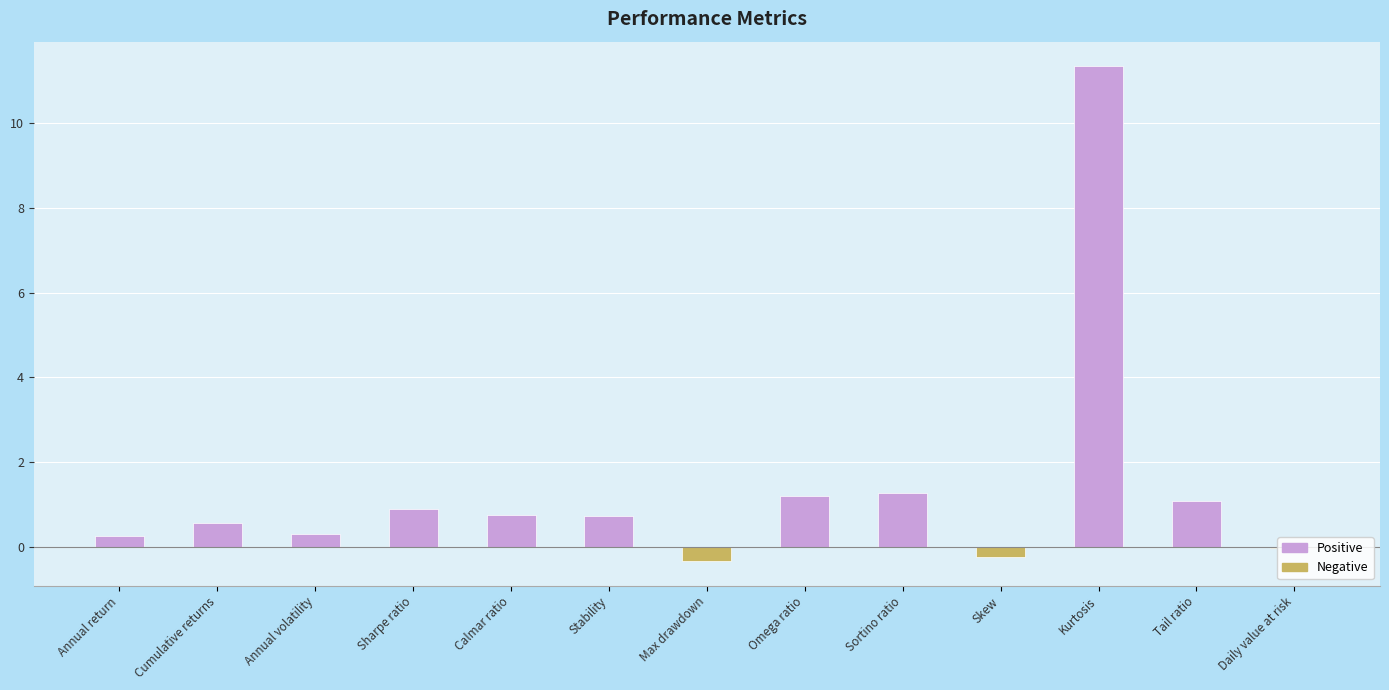

What is the sum of the values at Annual volatility and Tail ratio?

1.4